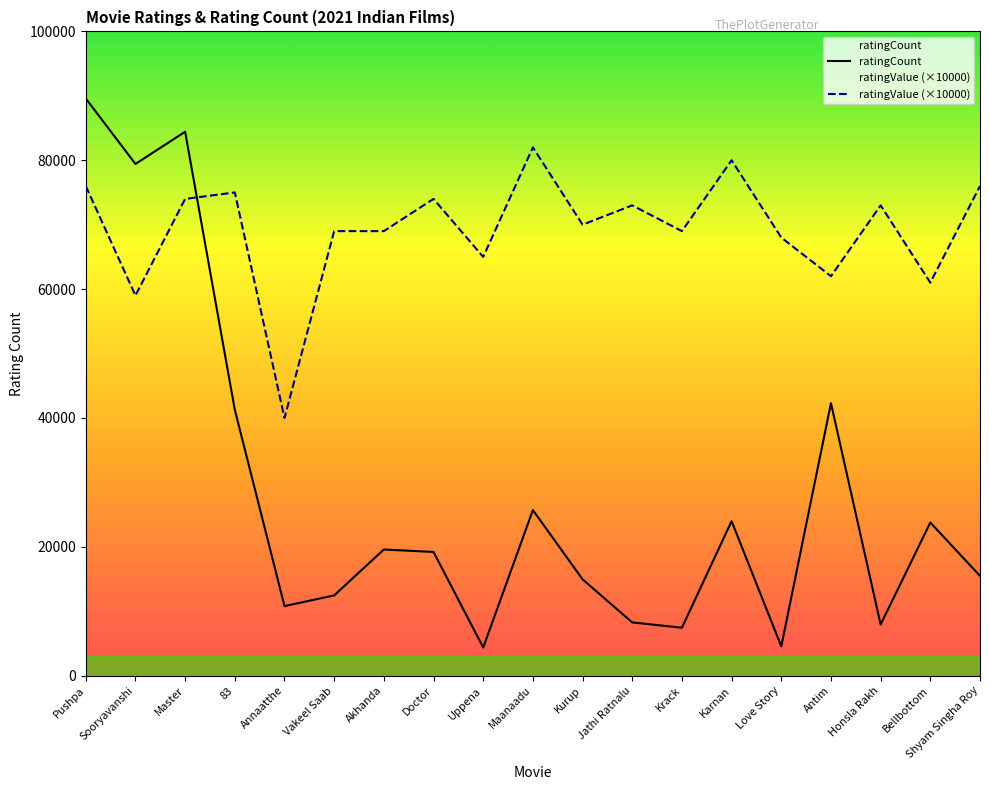

What is the difference between the maximum and second lowest values in the ratingCount series?

85045